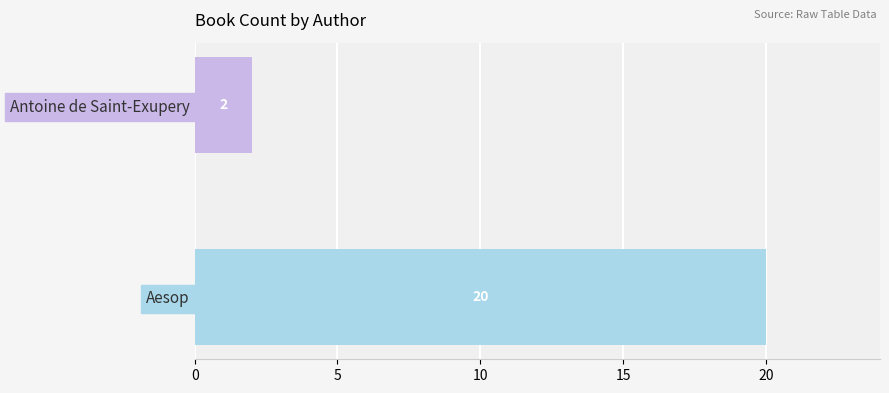

How many values are below 20?

1